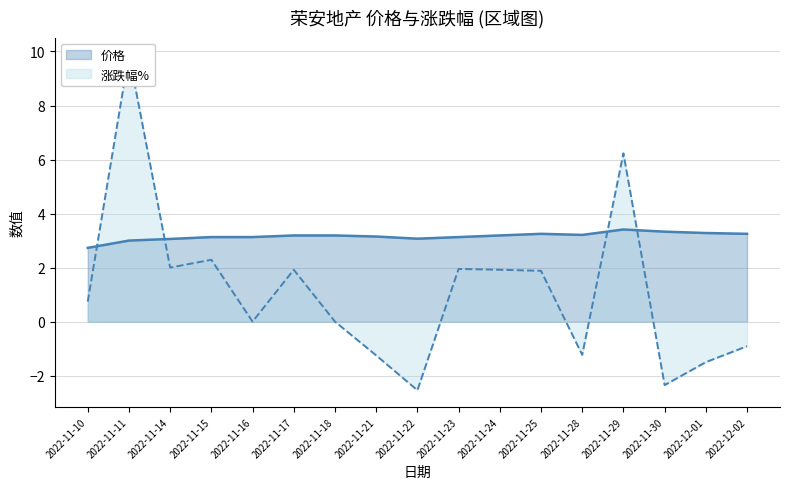

True or false: 涨跌幅% and 价格 cross at least once.

True